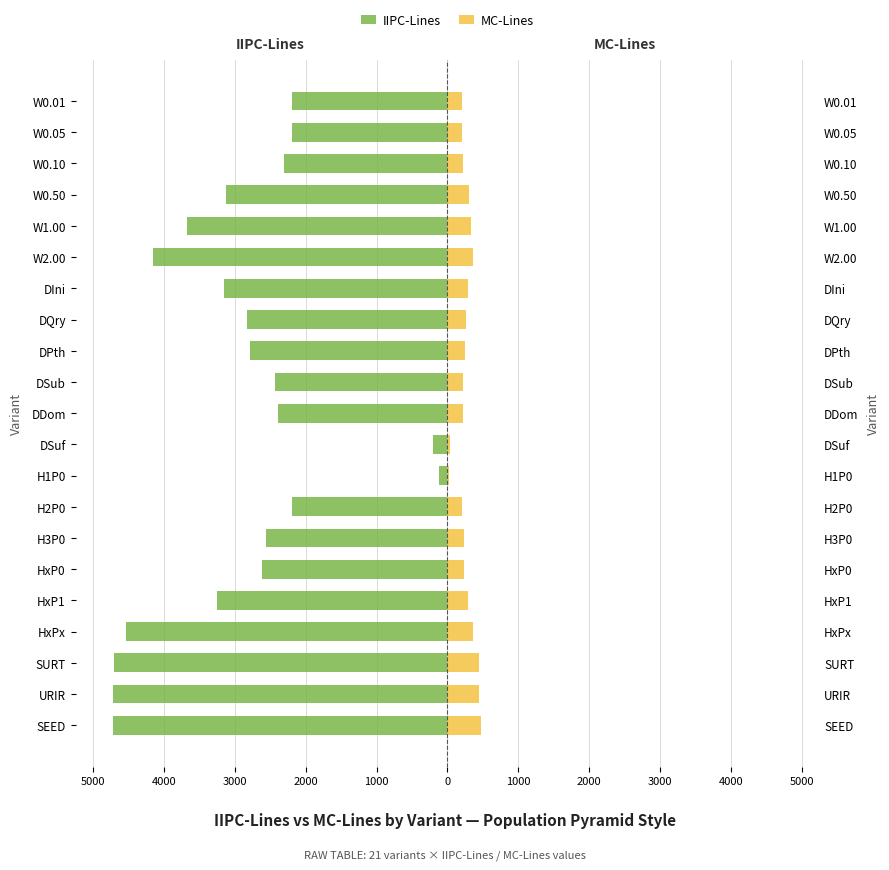

What is the average value of the IIPC-Lines series?

-2898